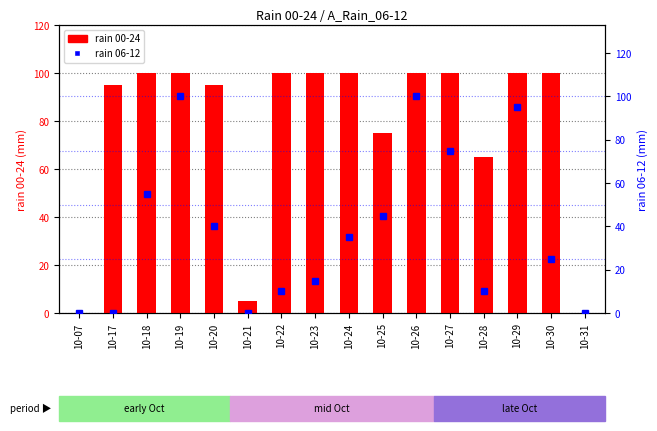

Rank the series at 10-18 from lowest to highest value.

rain 06-12, rain 00-24